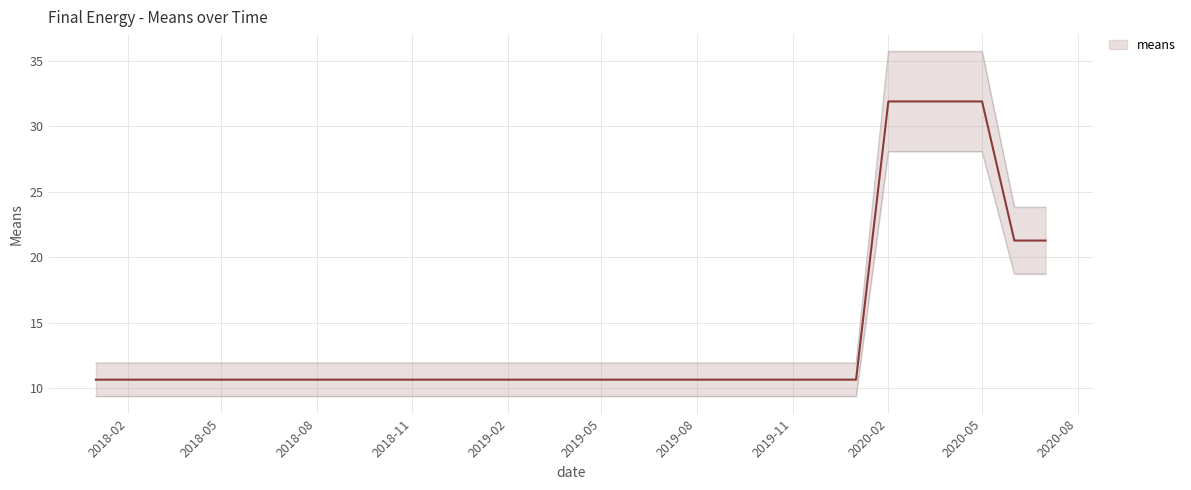

Reading right to left, extract all data points from this chart.

18.7	18.7	28.1	28.1	9.4	9.4	9.4	9.4	9.4	9.4	9.4	9.4	9.4